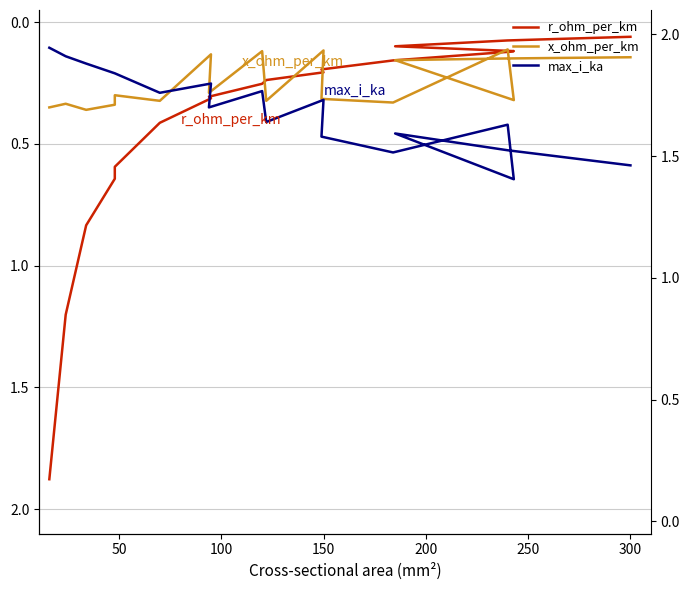

What is the maximum value for r_ohm_per_km?

1.9